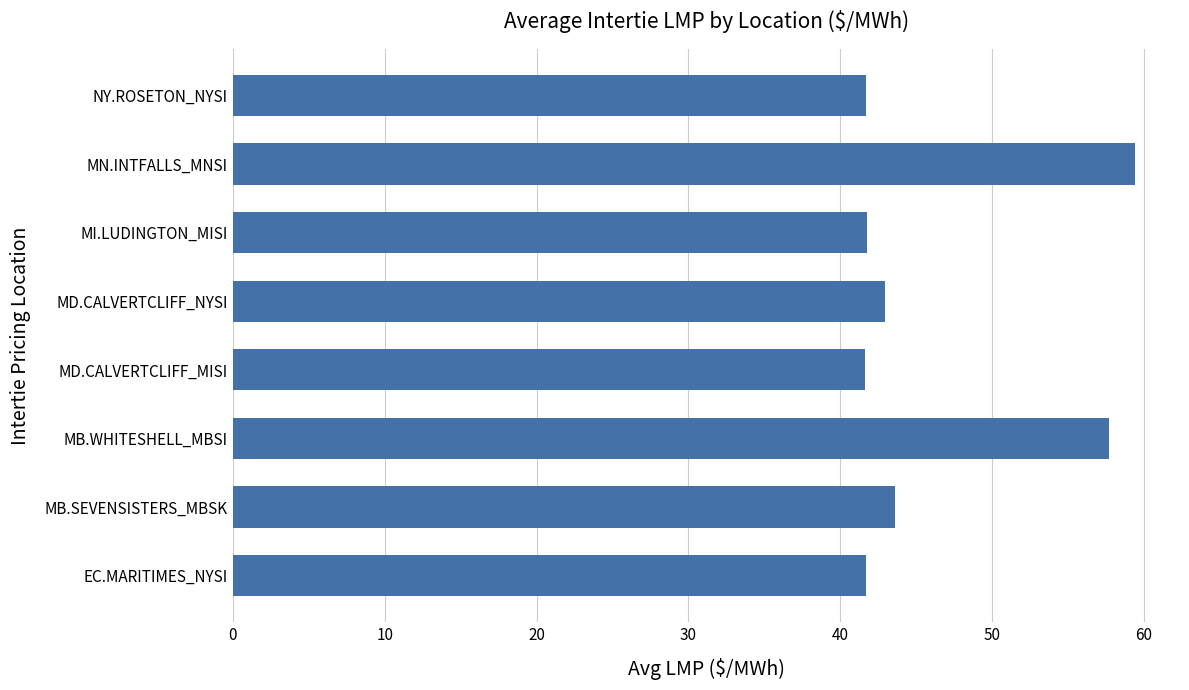

What is the minimum value shown in the chart?

41.6